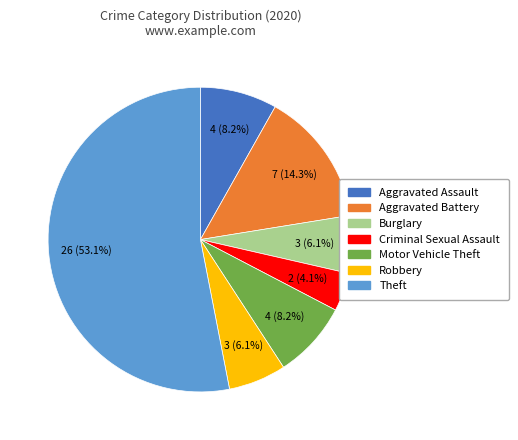

Which has a higher value, Burglary or Theft?

Theft